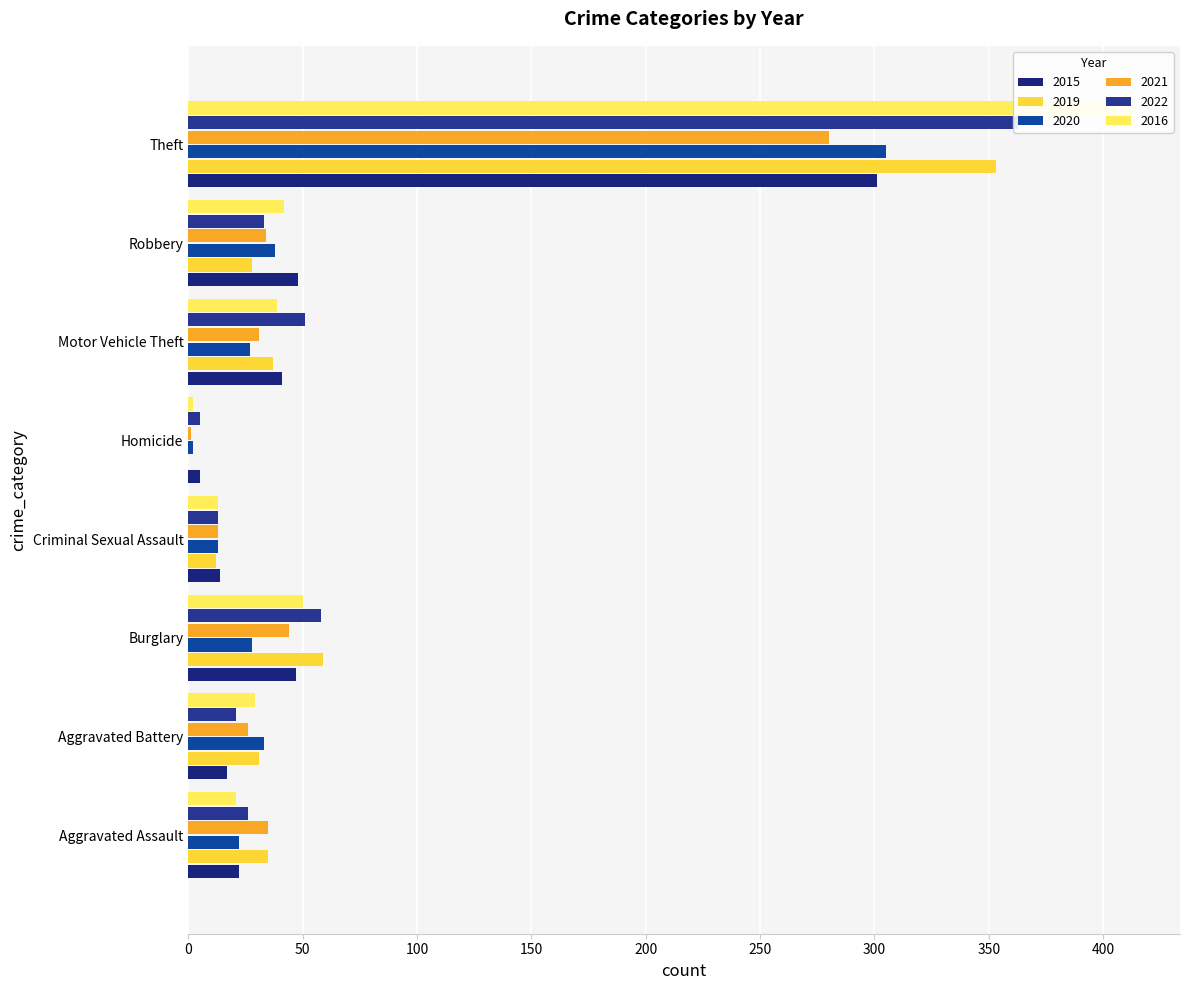

What is the total value across all series at Motor Vehicle Theft?

226